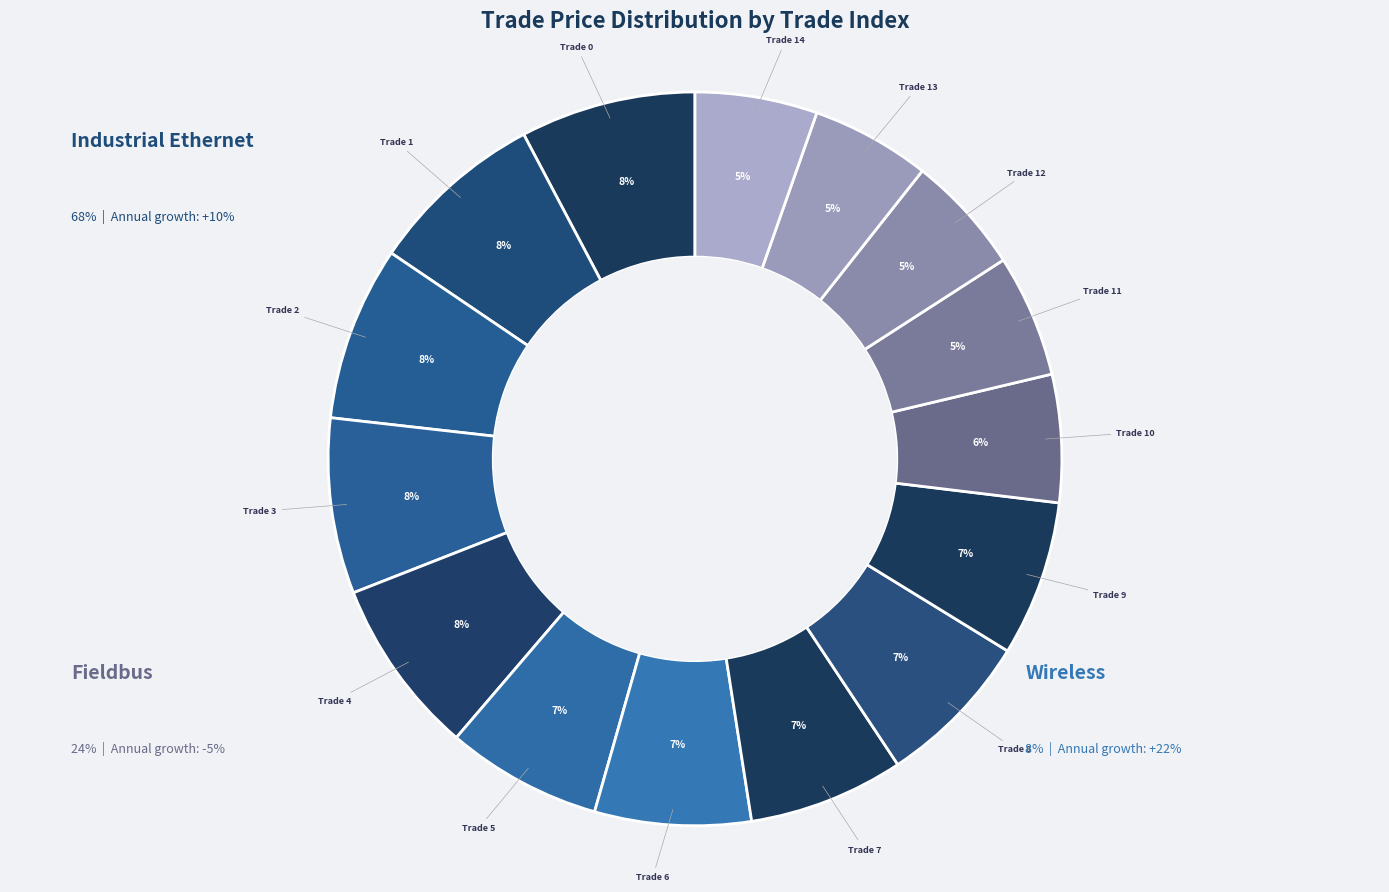

Which category has the biggest portion of the pie?

Trade 1